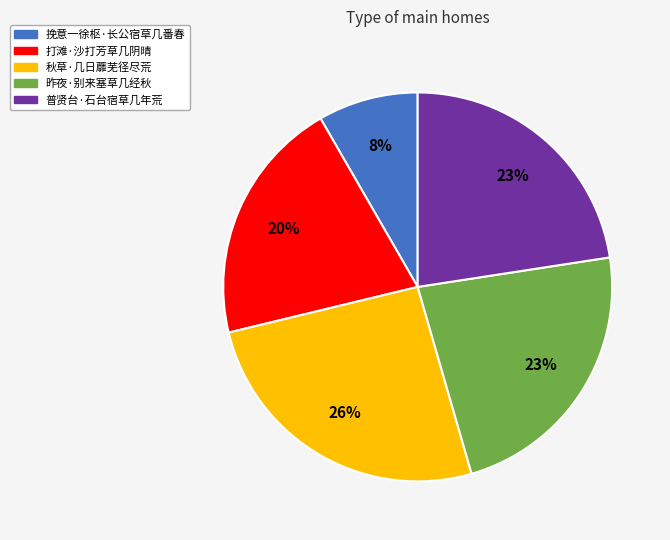

What percentage is the 秋草·几日蘼芜径尽荒 slice, to the nearest percent?

26%